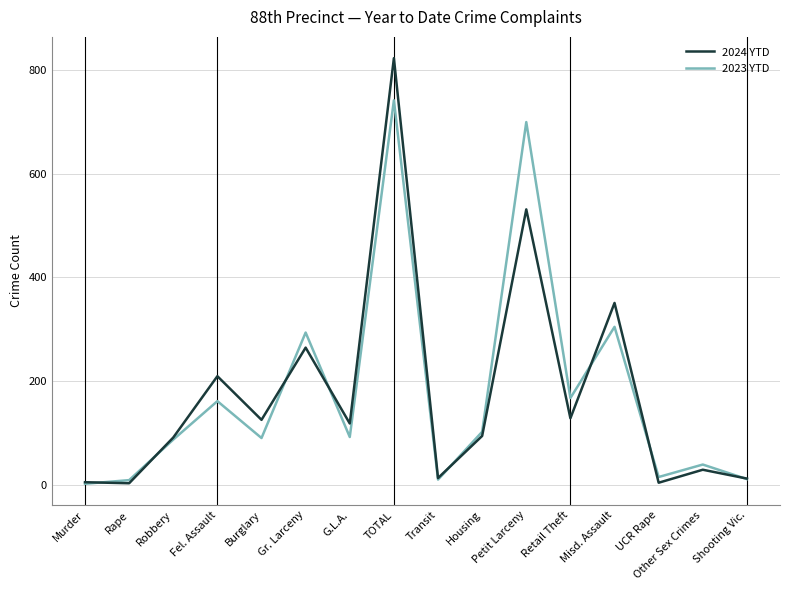

List the series in order of their peak value, highest first.

2024 YTD, 2023 YTD